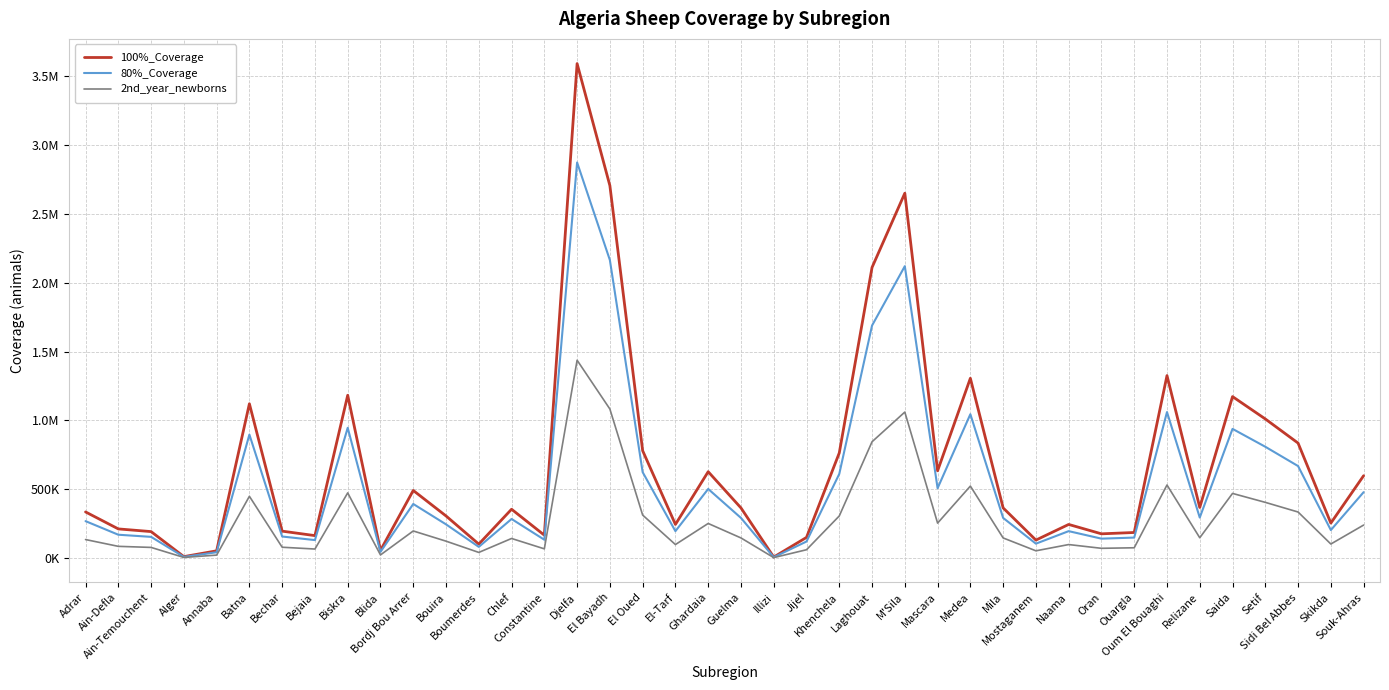

Is this an area chart (filled region under the line)?

No